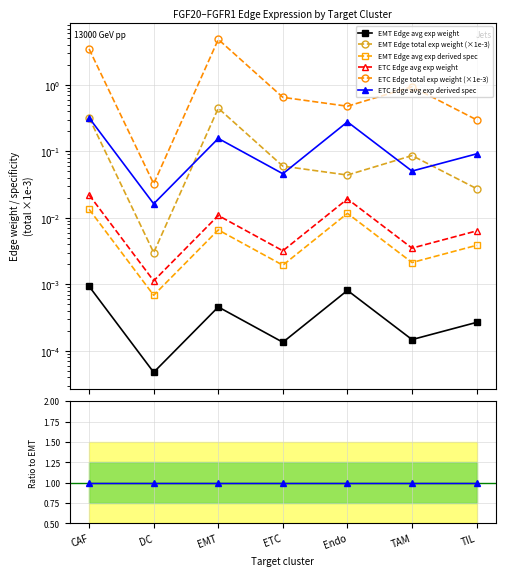

How many series are shown in this chart?

6